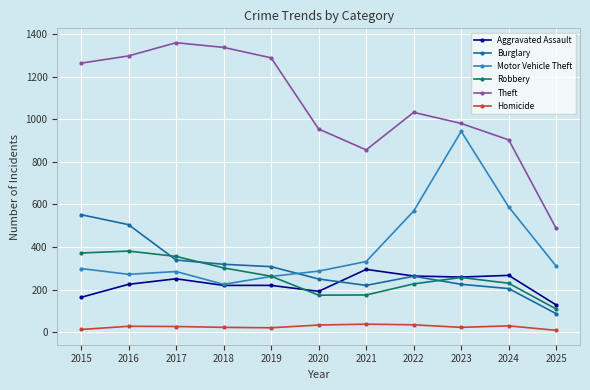

At how many categories does at least one series exceed 1067?

5